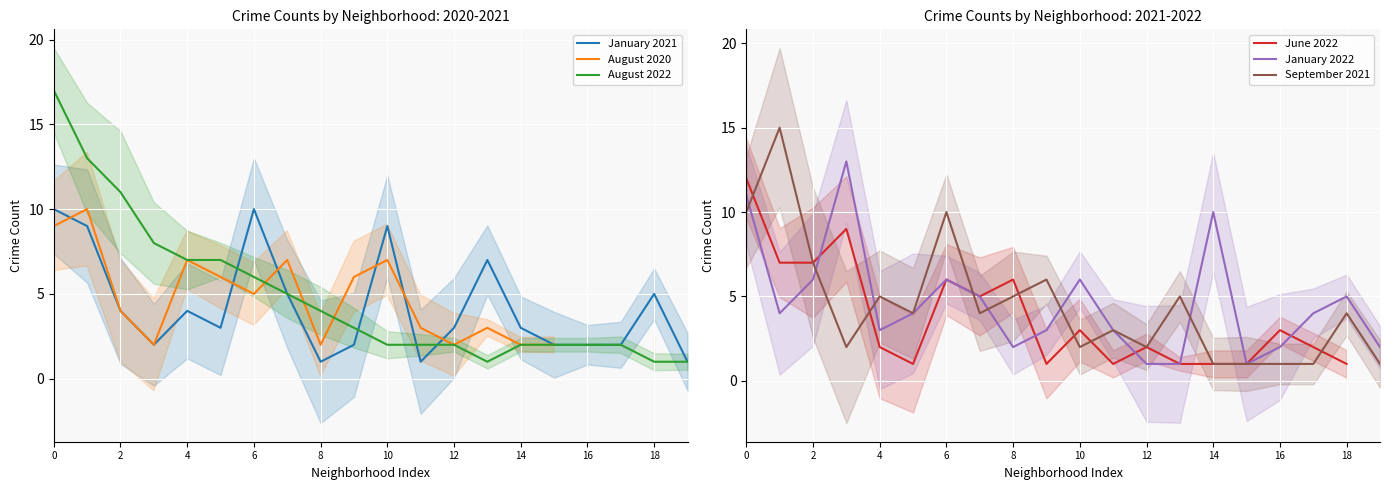

What is the highest value of the January 2021 series?

10